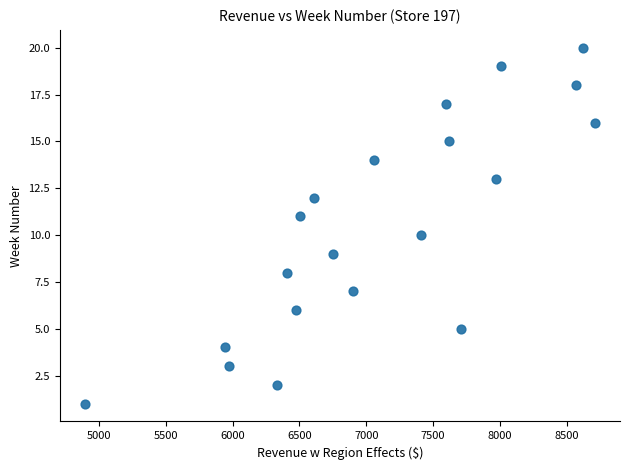

What is the range of Y values (max minus min)?

19